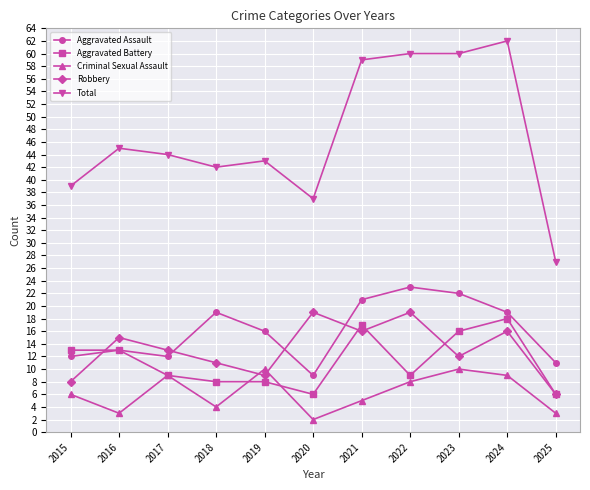

The Total series shows 82 at 2021. True or false?

False